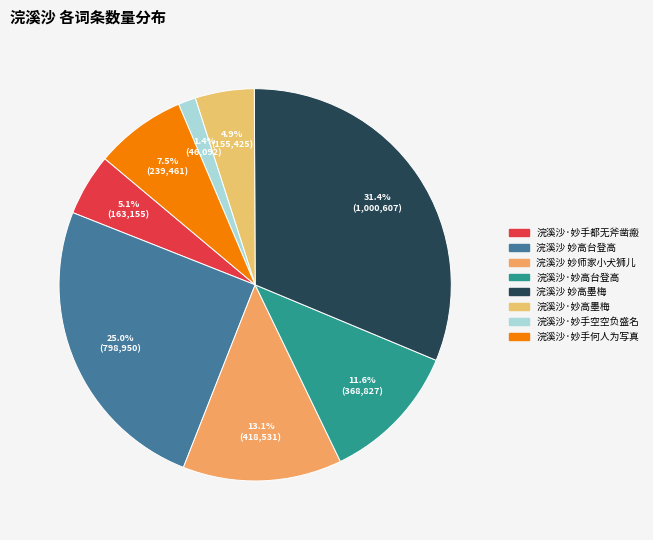

Rank the categories by value from highest to lowest.

浣溪沙 妙高墨梅, 浣溪沙 妙高台登高, 浣溪沙 妙师家小犬狮儿, 浣溪沙·妙高台登高, 浣溪沙·妙手何人为写真, 浣溪沙·妙手都无斧凿瘢, 浣溪沙·妙高墨梅, 浣溪沙·妙手空空负盛名